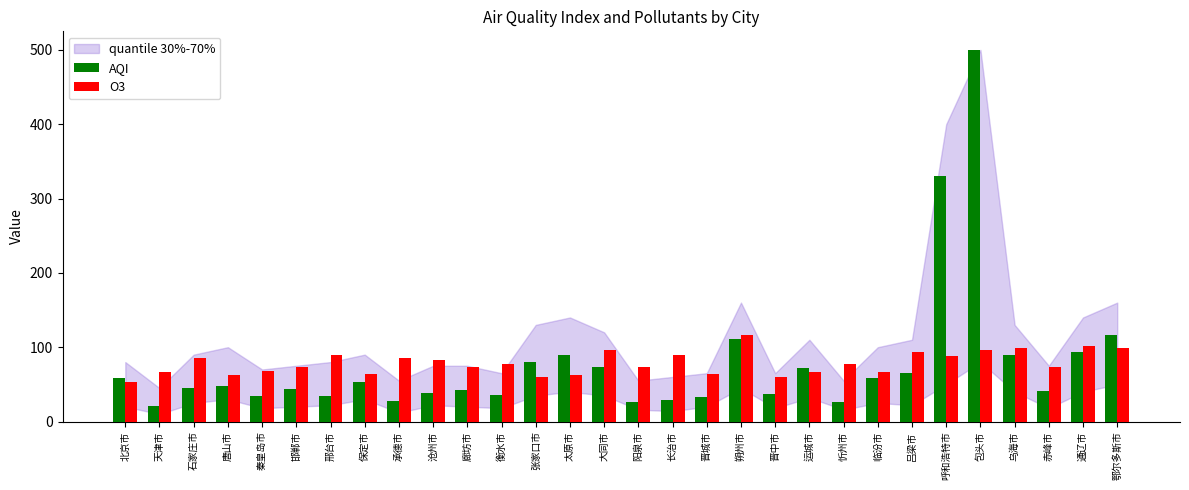

Is it true that O3 equals 46 at 秦皇岛市?

False